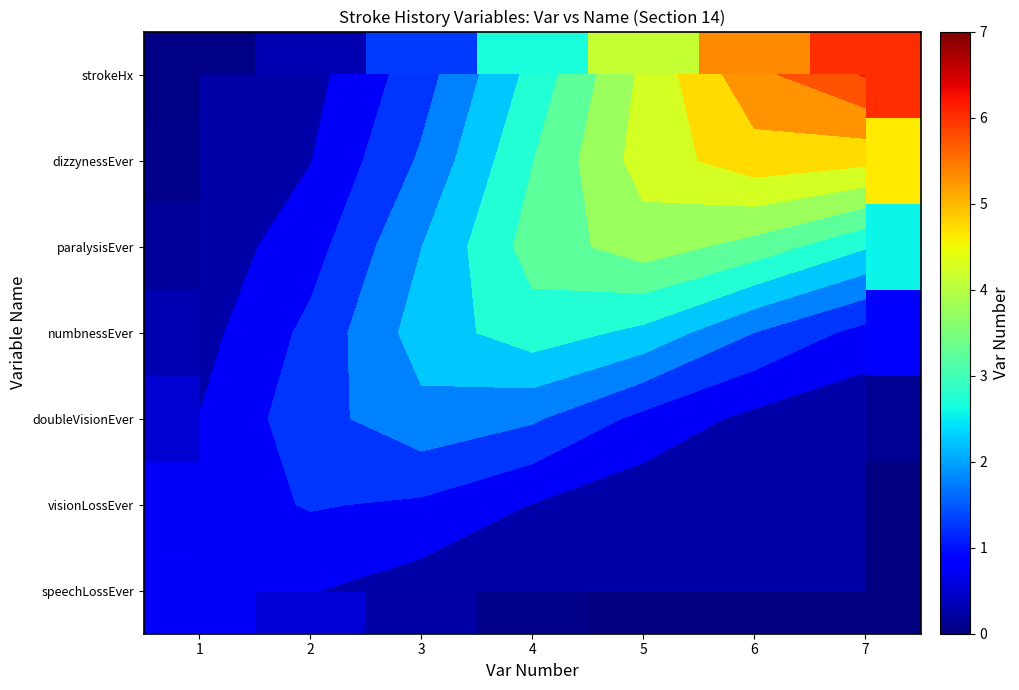

At how many categories does at least one series exceed 2?

5